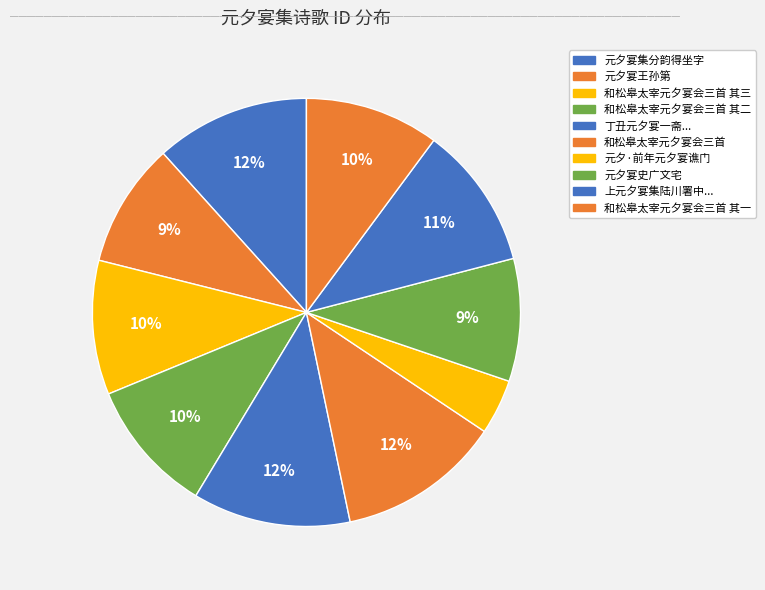

How many slices are in this pie chart?

10